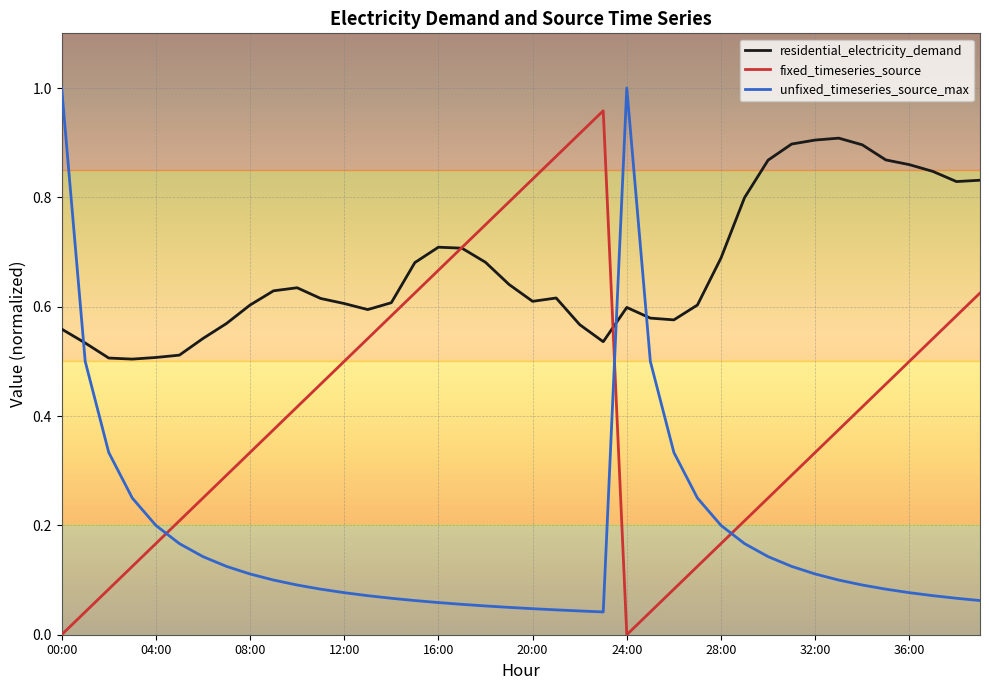

Which series has the largest total across all categories?

residential_electricity_demand